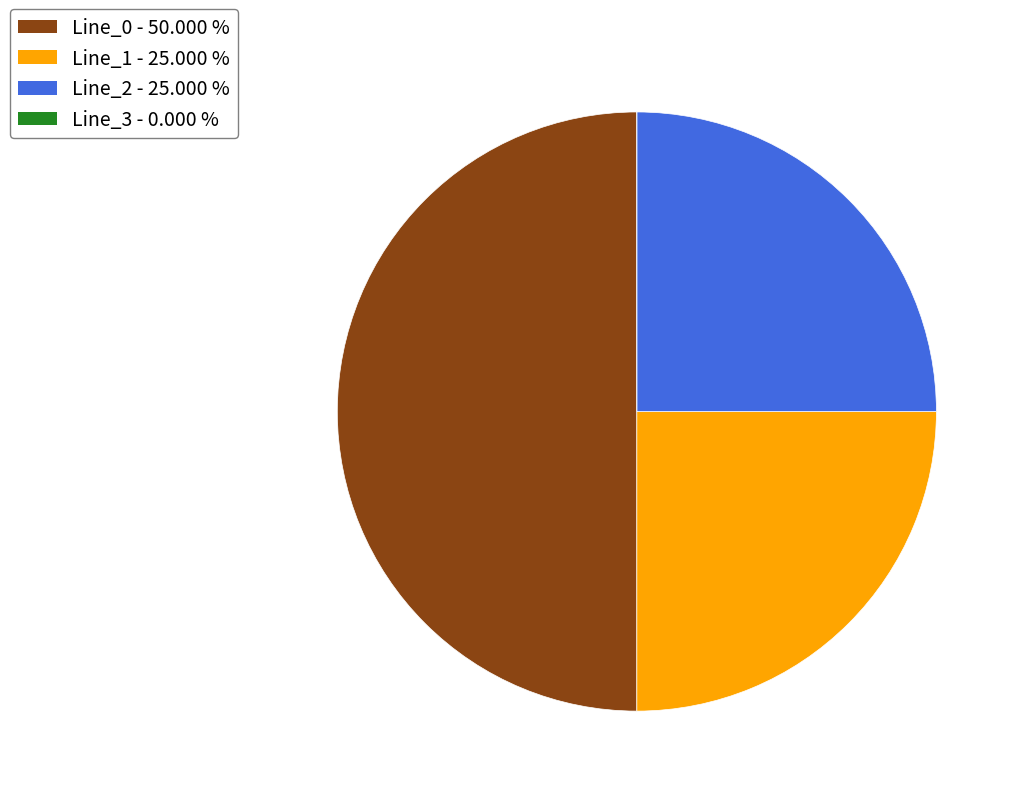

Which slice is the largest?

Line_0